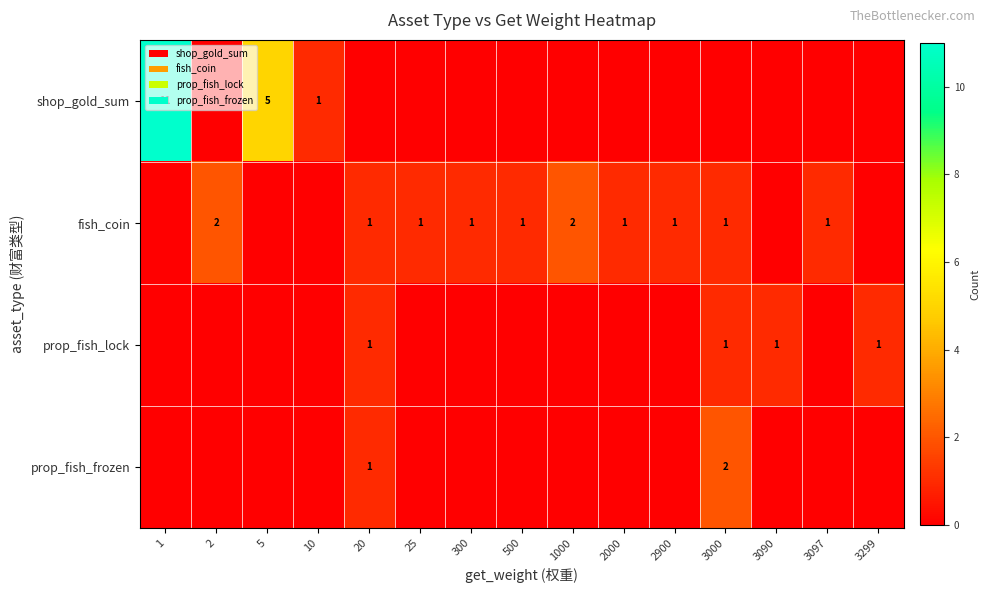

What is the sum of the row_0 values at 5 and 25?

5